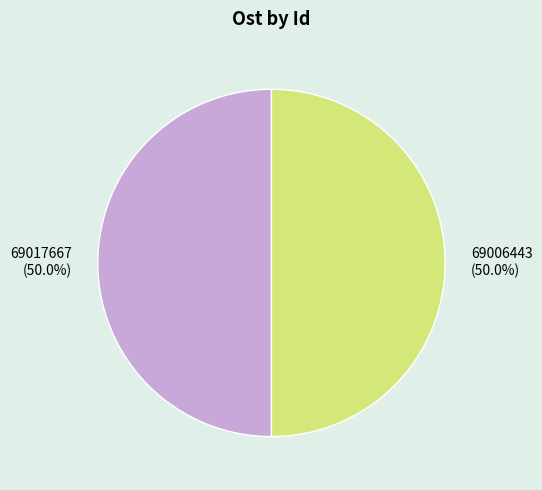

The 69006443 slice represents 50% of the pie. True or false?

True